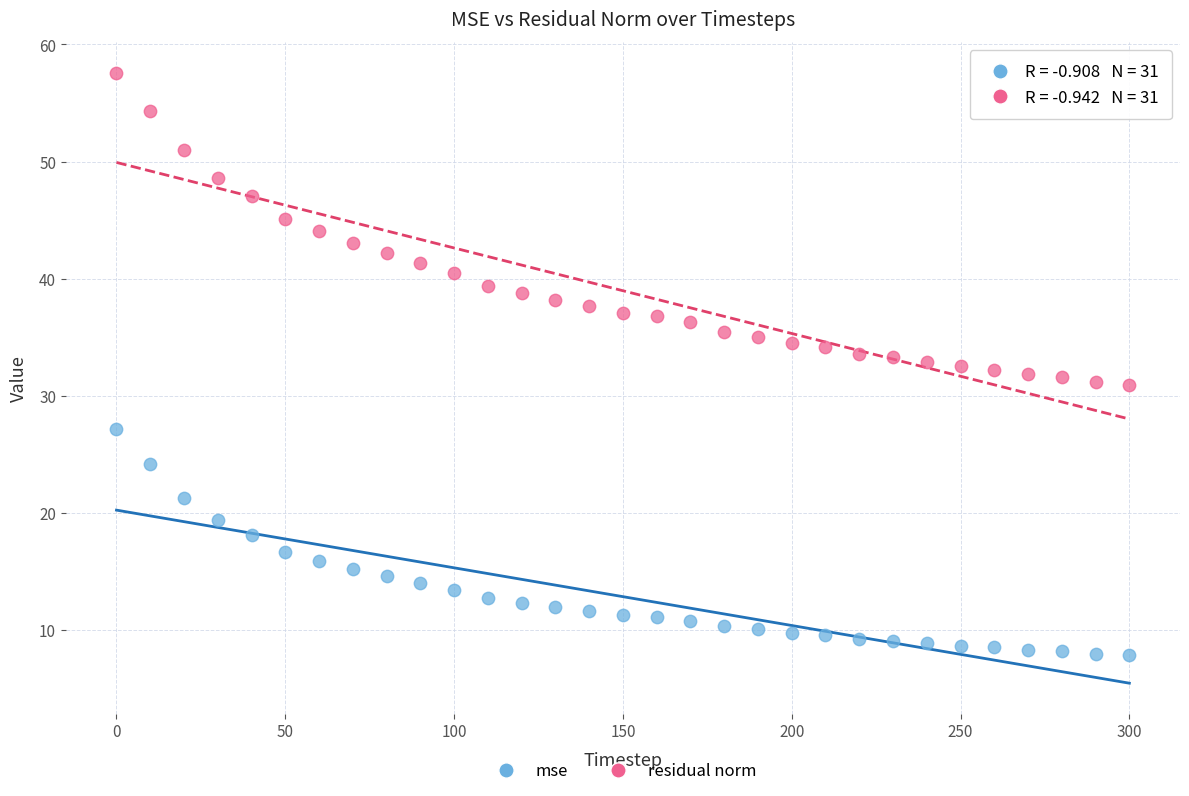

Across all data points, what is the range of Y values (max minus min)?

49.8